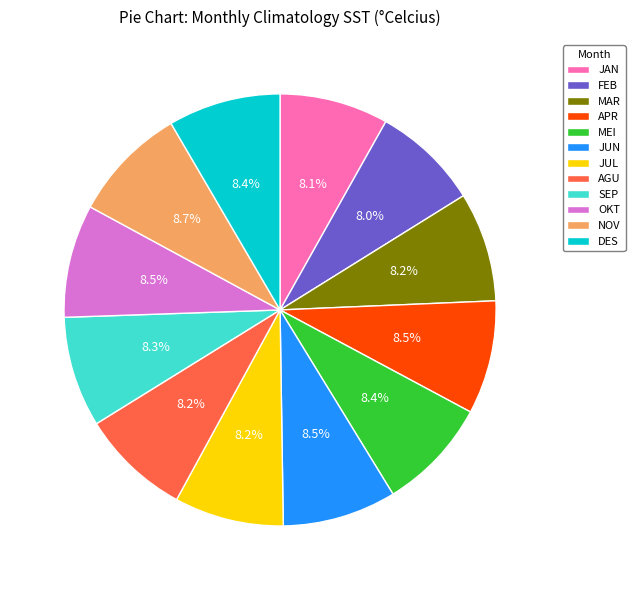

What percentage do SEP and DES together represent?

16.7%